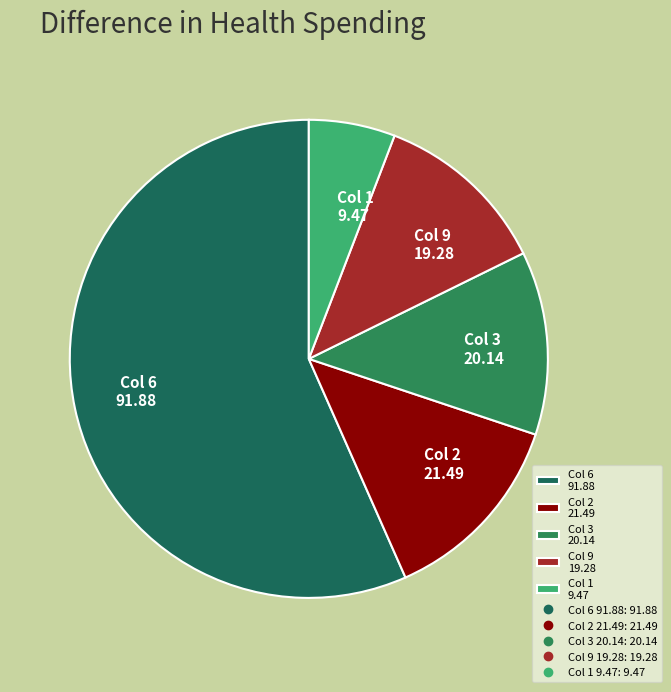

The Col 6 91.88 slice represents 57% of the pie. True or false?

True